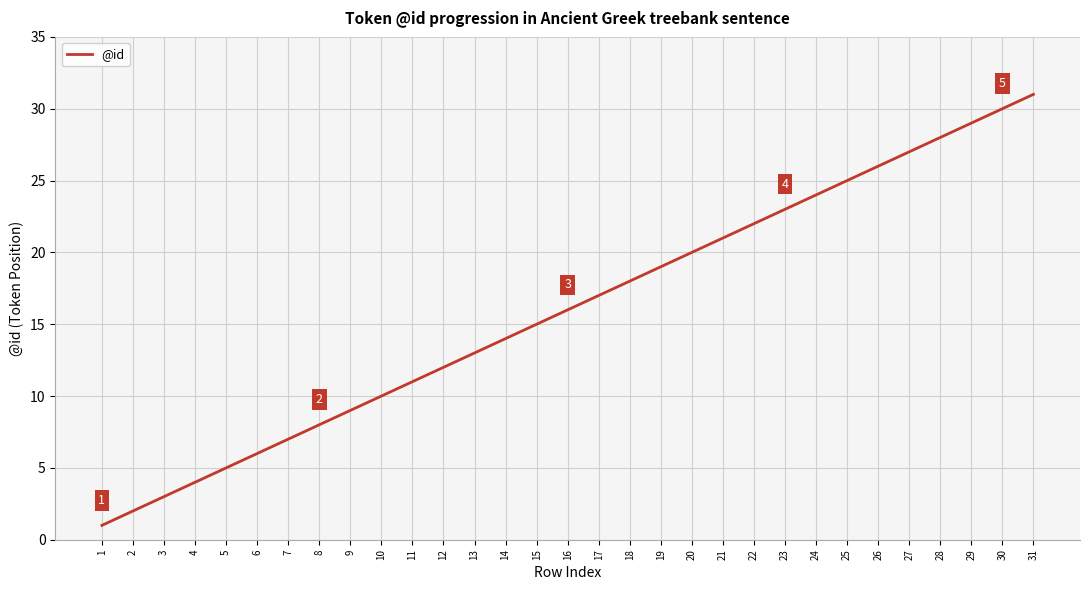

Between 20 and 19, which is larger?

20